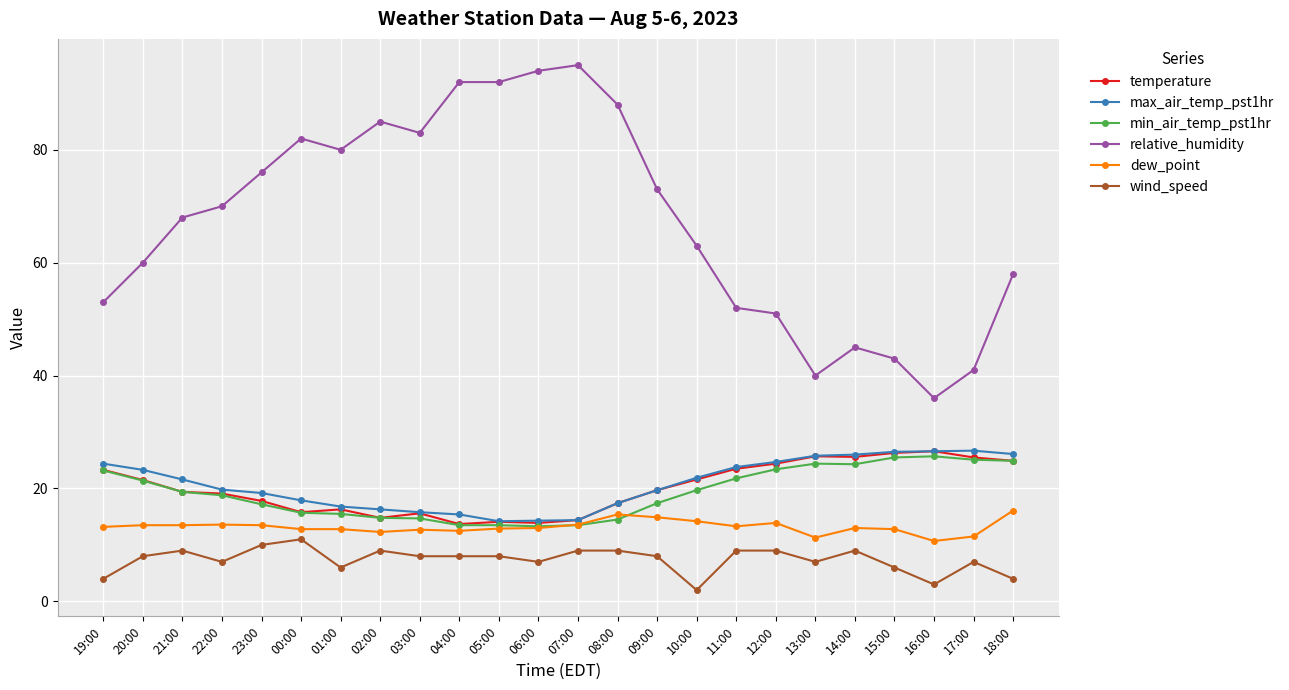

Is it true that wind_speed equals 9.0 at 08:00?

True